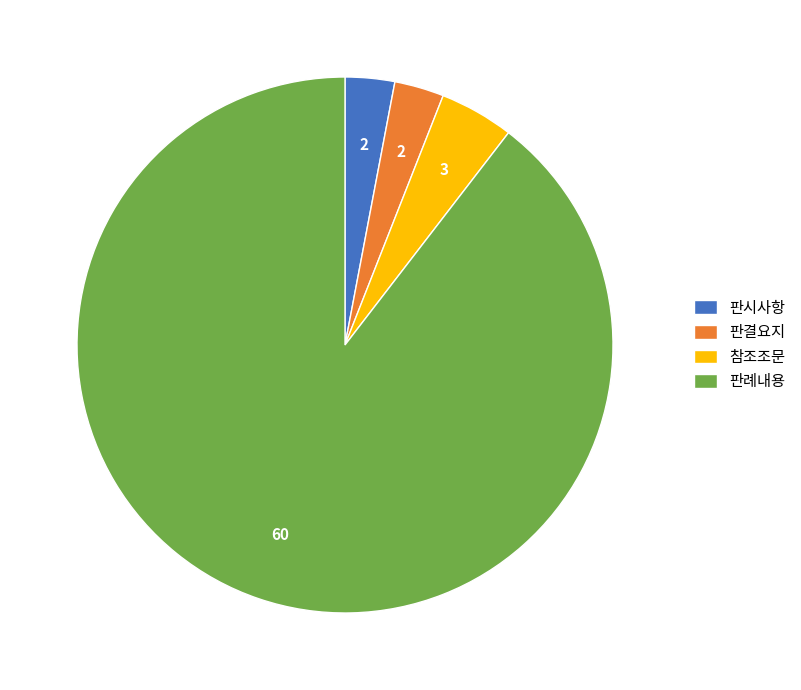

What is the largest slice in the pie chart?

판례내용